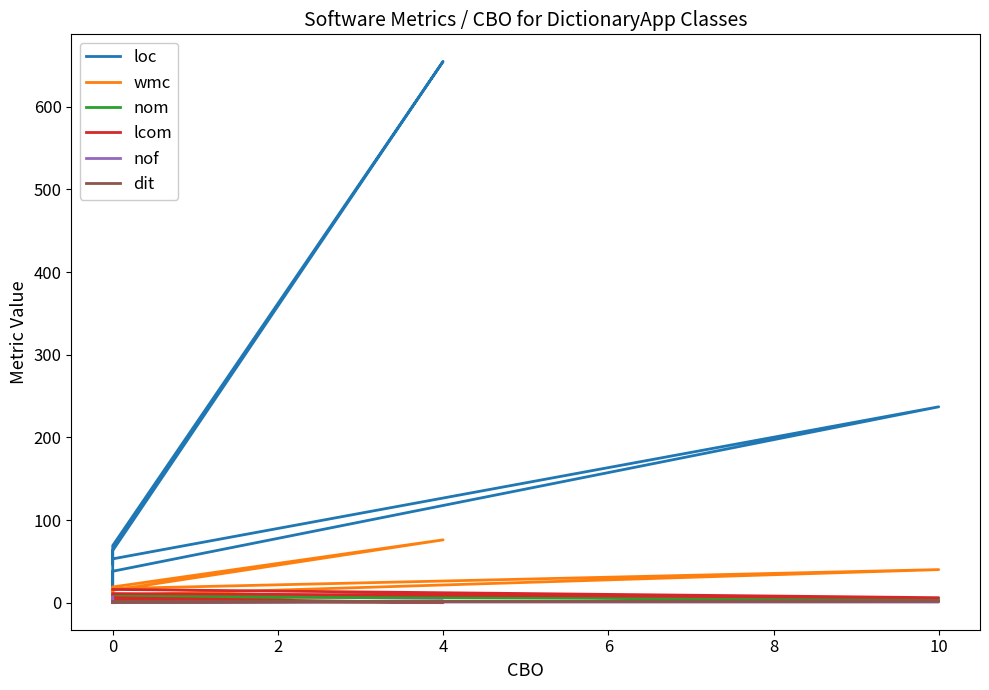

What is the total value across all series at 0?

95